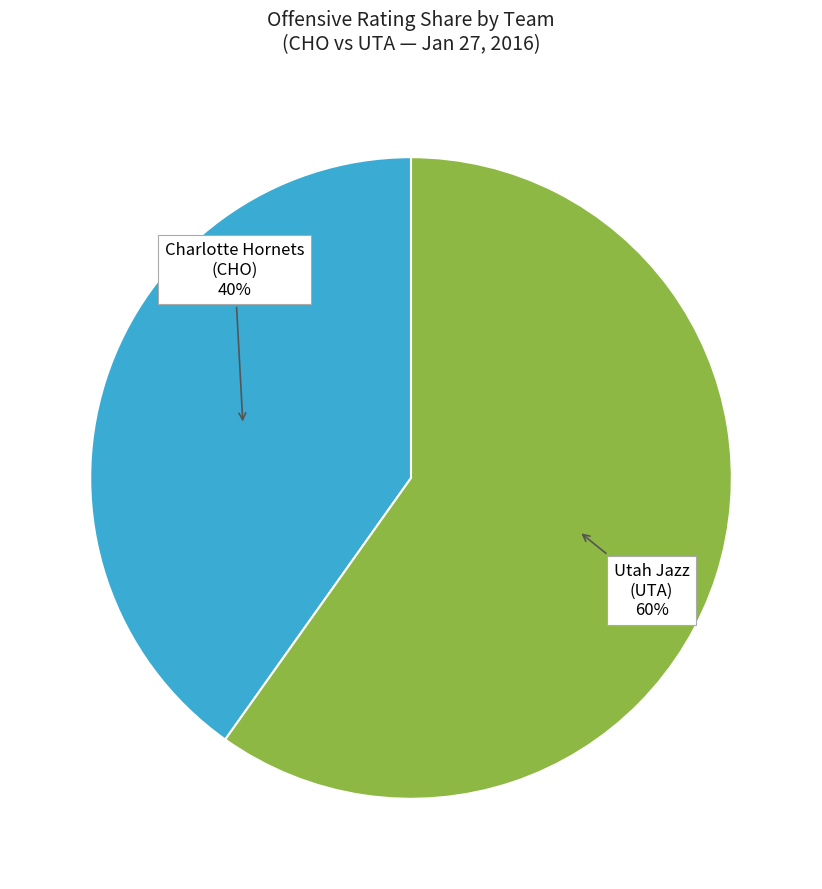

To the nearest percent, what percentage of the pie is Charlotte Hornets (CHO)?

40%